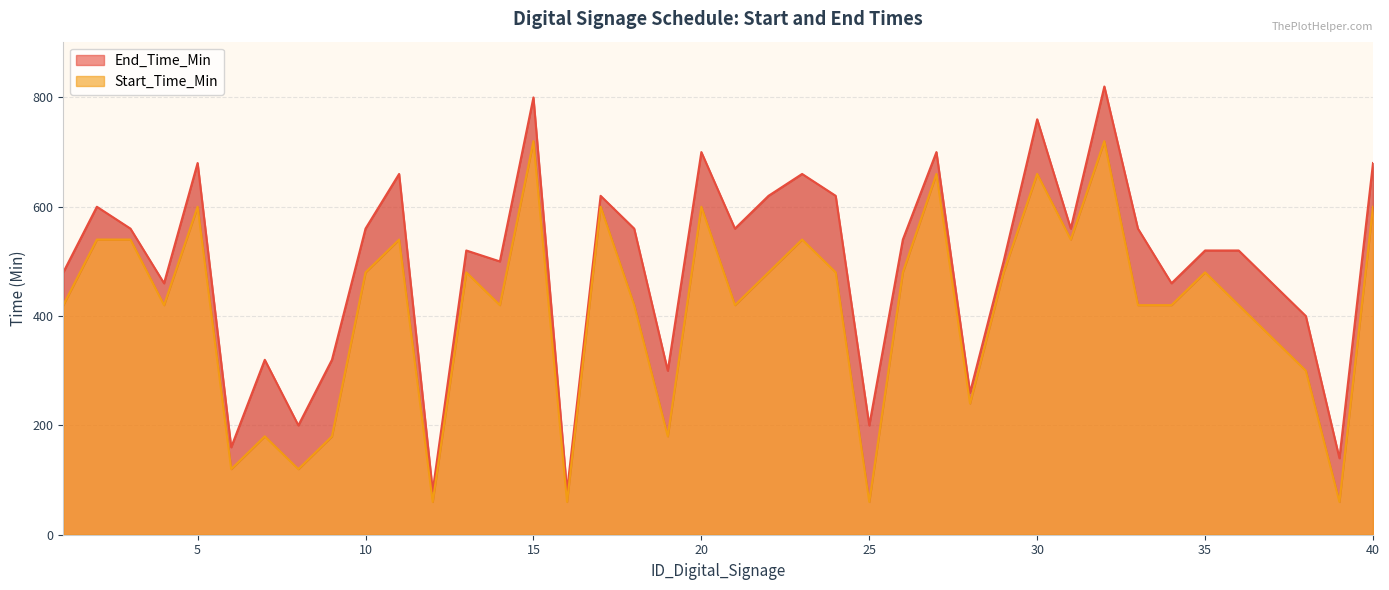

Where is the first local minimum for Start_Time_Min?

4